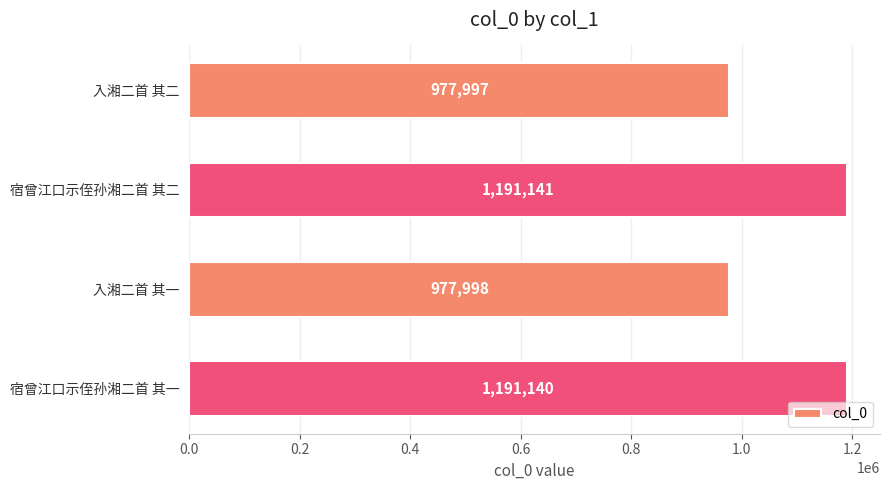

Read the value at 宿曾江口示侄孙湘二首 其二.

1191141